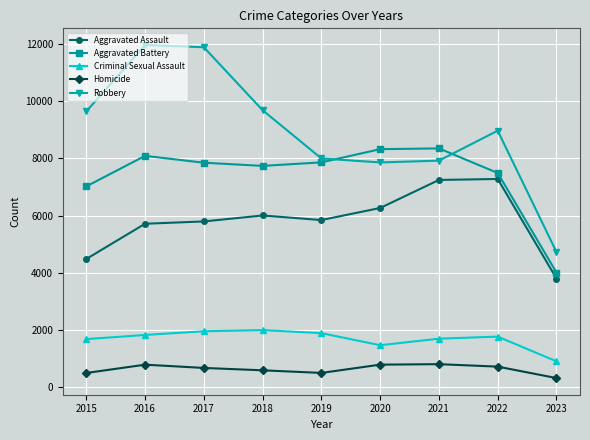

Where is Robbery nearest to the value 8342?

2019